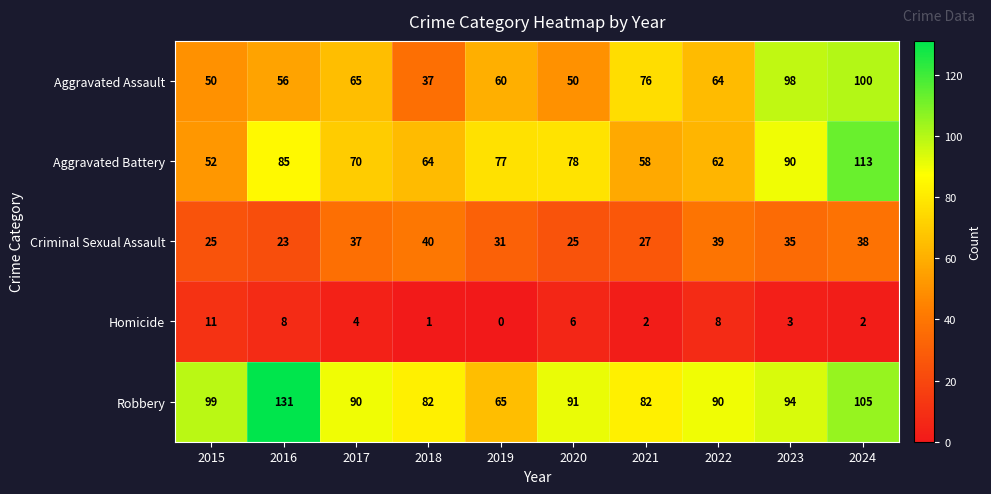

Between 2022 and 2024, which series saw the biggest shift?

Aggravated Battery